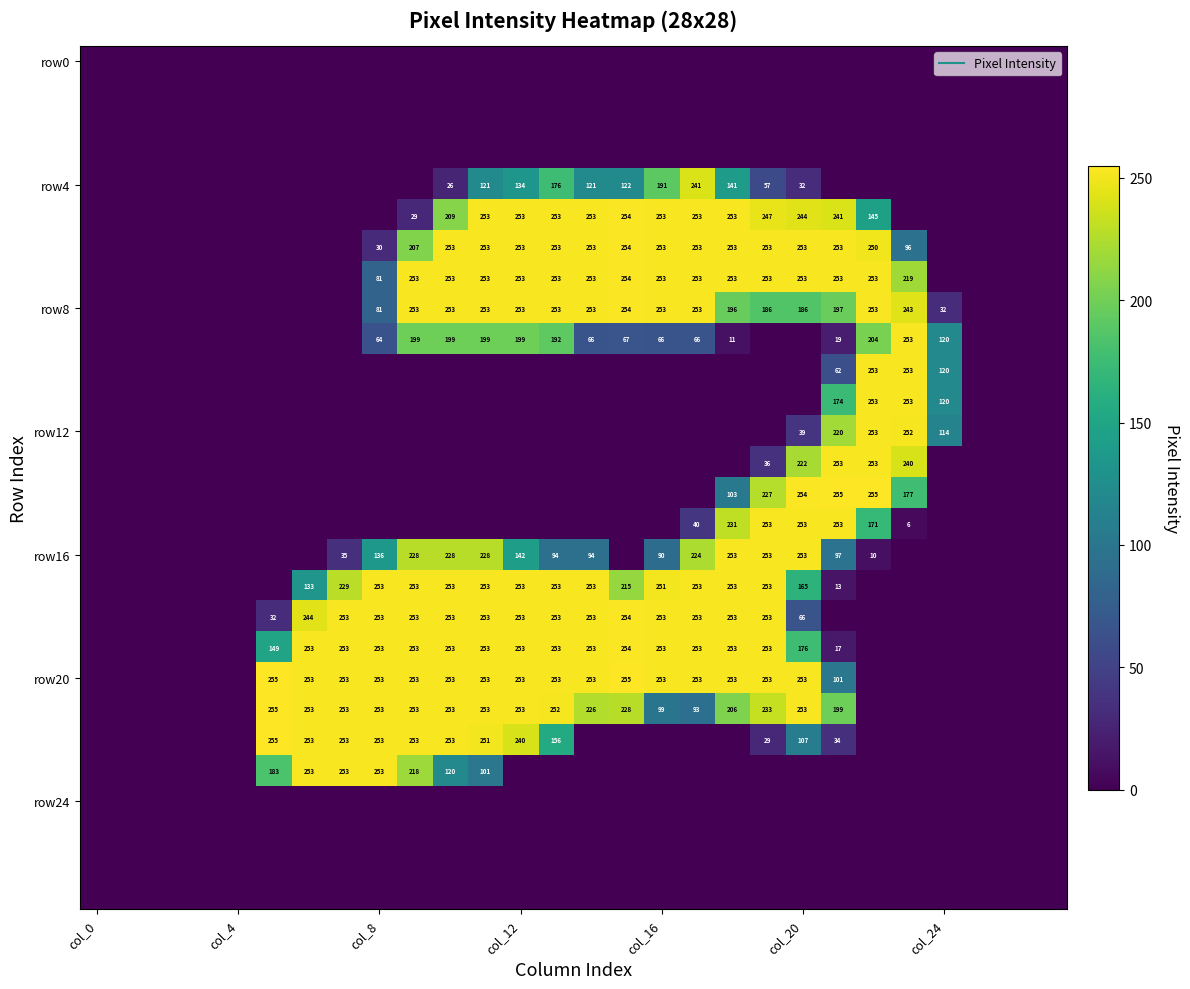

How many series are shown in this chart?

28